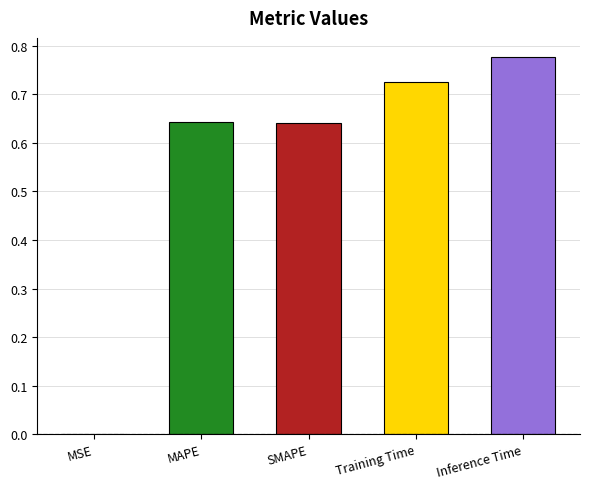

What is the change in value from SMAPE to Training Time?

+0.1